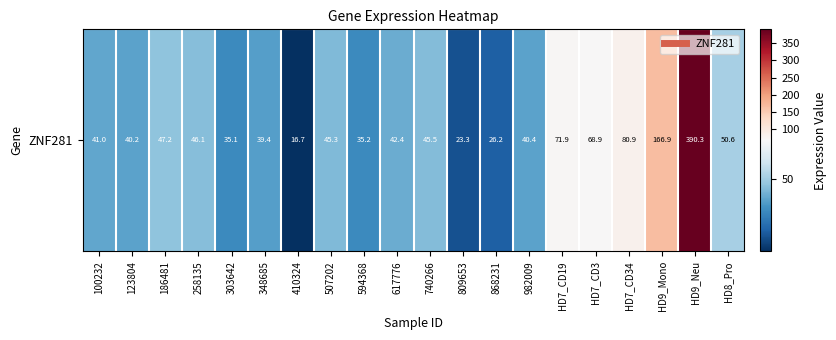

What is the greatest value displayed?

390.3